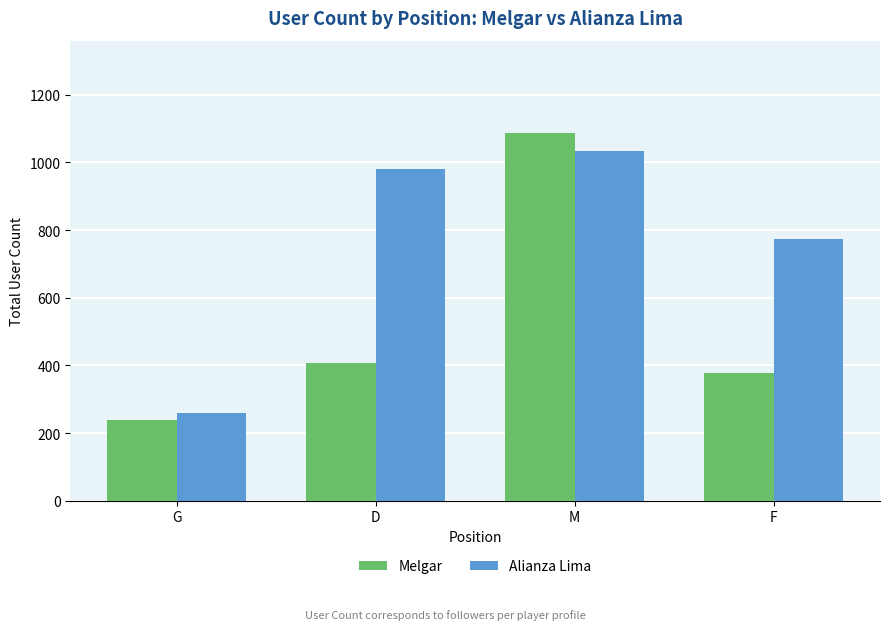

What are all the series names shown in the legend?

Melgar, Alianza Lima